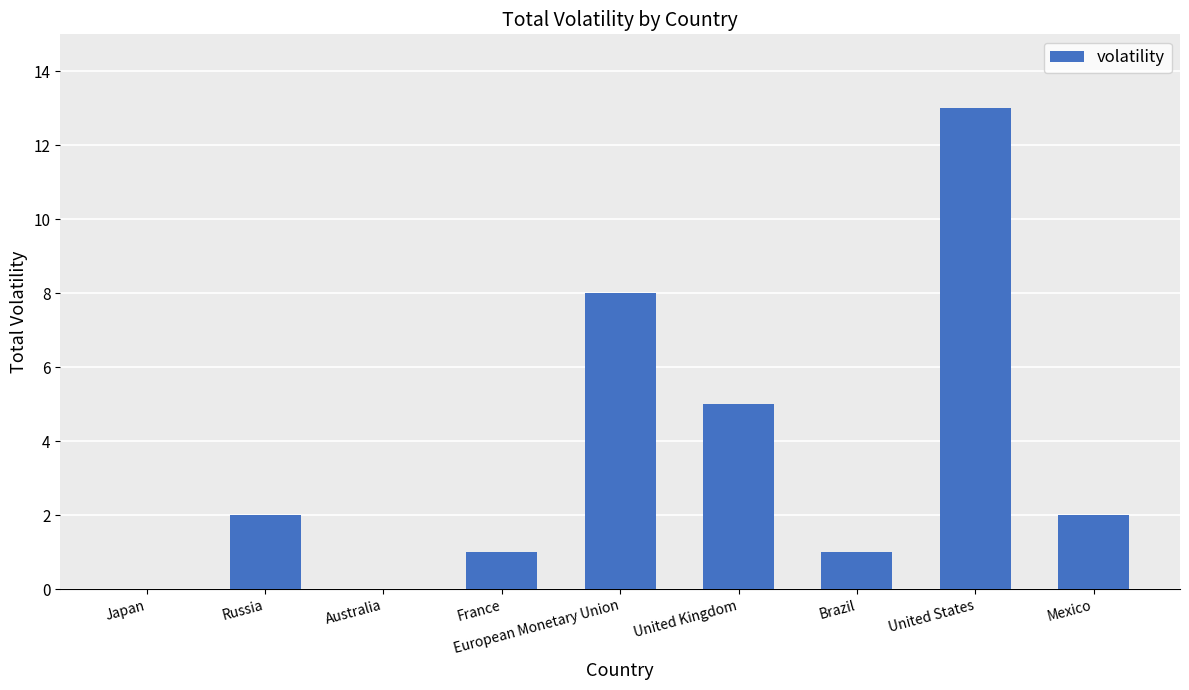

What is the maximum value shown in the chart?

13